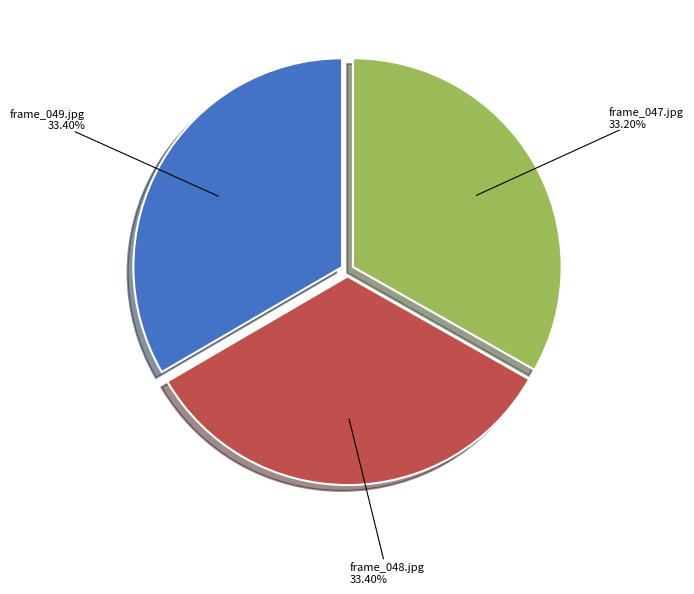

Combined, do frame_048.jpg and frame_049.jpg account for over 50%?

Yes